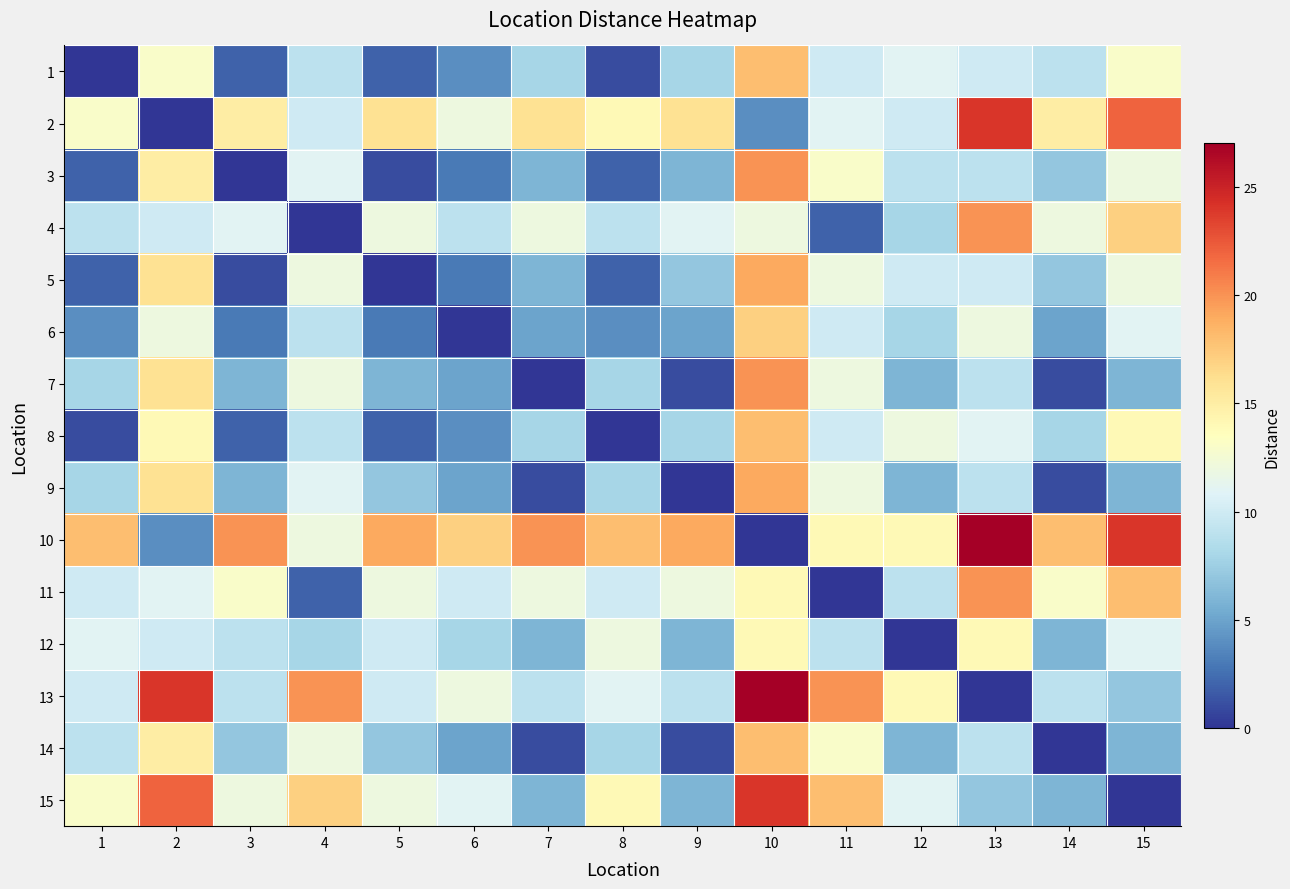

Reading left to right, extract all data points from this chart.

1: 1=0	2=13	3=2	4=9	5=2	6=4	7=8	8=1	9=8	10=18	11=10	12=11	13=10	14=9	15=13
2: 1=13	2=0	3=15	4=10	5=16	6=12	7=16	8=14	9=16	10=4	11=11	12=10	13=24	14=15	15=22
3: 1=2	2=15	3=0	4=11	5=1	6=3	7=6	8=2	9=6	10=20	11=13	12=9	13=9	14=7	15=12
4: 1=9	2=10	3=11	4=0	5=12	6=9	7=12	8=9	9=11	10=12	11=2	12=8	13=20	14=12	15=17
5: 1=2	2=16	3=1	4=12	5=0	6=3	7=6	8=2	9=7	10=19	11=12	12=10	13=10	14=7	15=12
6: 1=4	2=12	3=3	4=9	5=3	6=0	7=5	8=4	9=5	10=17	11=10	12=8	13=12	14=5	15=11
7: 1=8	2=16	3=6	4=12	5=6	6=5	7=0	8=8	9=1	10=20	11=12	12=6	13=9	14=1	15=6
8: 1=1	2=14	3=2	4=9	5=2	6=4	7=8	8=0	9=8	10=18	11=10	12=12	13=11	14=8	15=14
9: 1=8	2=16	3=6	4=11	5=7	6=5	7=1	8=8	9=0	10=19	11=12	12=6	13=9	14=1	15=6
10: 1=18	2=4	3=20	4=12	5=19	6=17	7=20	8=18	9=19	10=0	11=14	12=14	13=27	14=18	15=24
11: 1=10	2=11	3=13	4=2	5=12	6=10	7=12	8=10	9=12	10=14	11=0	12=9	13=20	14=13	15=18
12: 1=11	2=10	3=9	4=8	5=10	6=8	7=6	8=12	9=6	10=14	11=9	12=0	13=14	14=6	15=11
13: 1=10	2=24	3=9	4=20	5=10	6=12	7=9	8=11	9=9	10=27	11=20	12=14	13=0	14=9	15=7
14: 1=9	2=15	3=7	4=12	5=7	6=5	7=1	8=8	9=1	10=18	11=13	12=6	13=9	14=0	15=6
15: 1=13	2=22	3=12	4=17	5=12	6=11	7=6	8=14	9=6	10=24	11=18	12=11	13=7	14=6	15=0